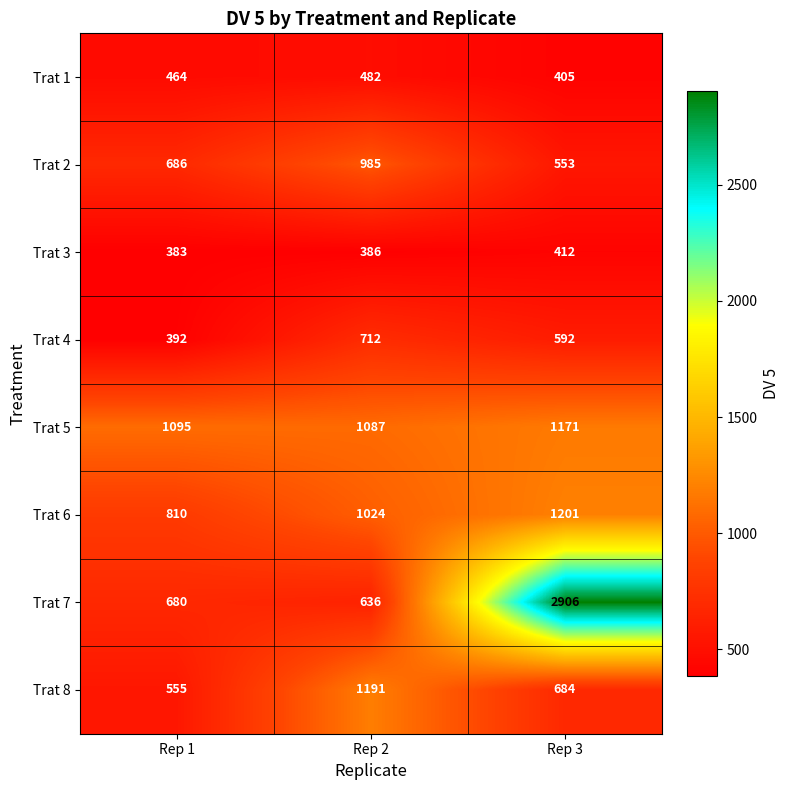

Which series has the largest total across all categories?

Trat 7